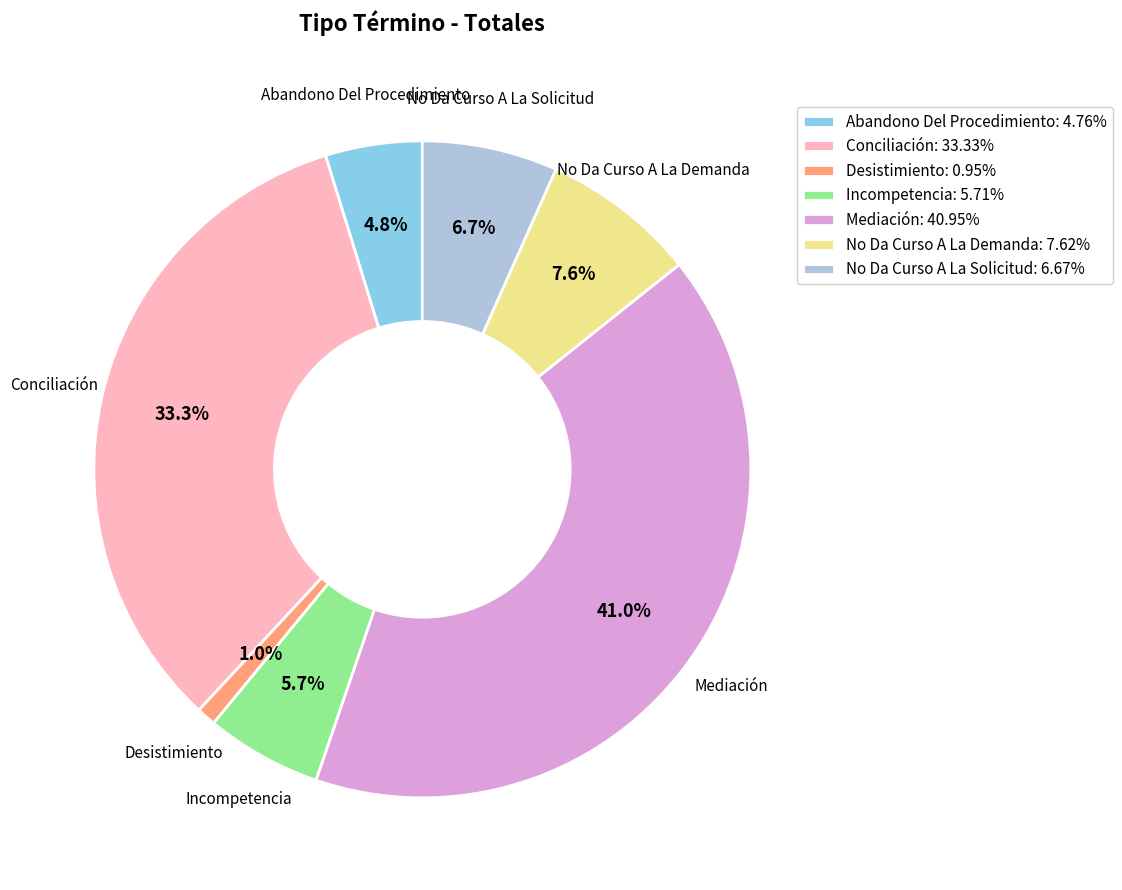

To the nearest percent, what percentage of the pie is No Da Curso A La Demanda?

8%